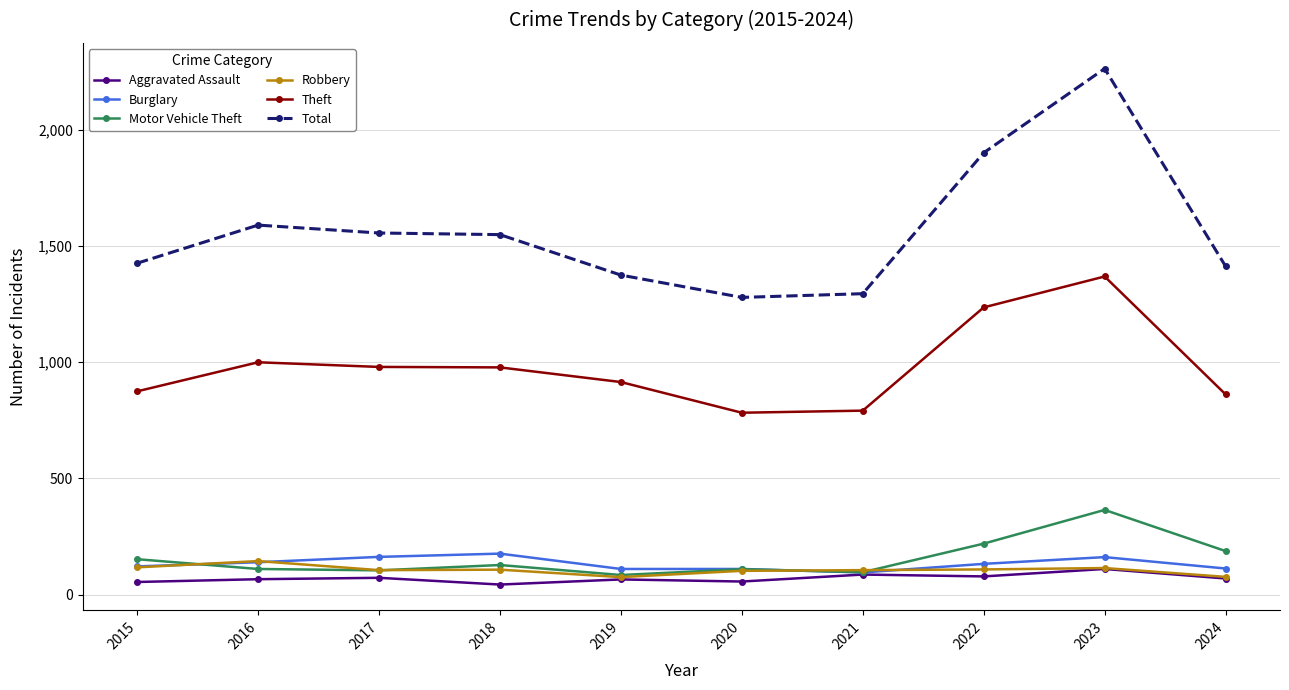

True or false: Burglary has a value of 236 at 2017.

False